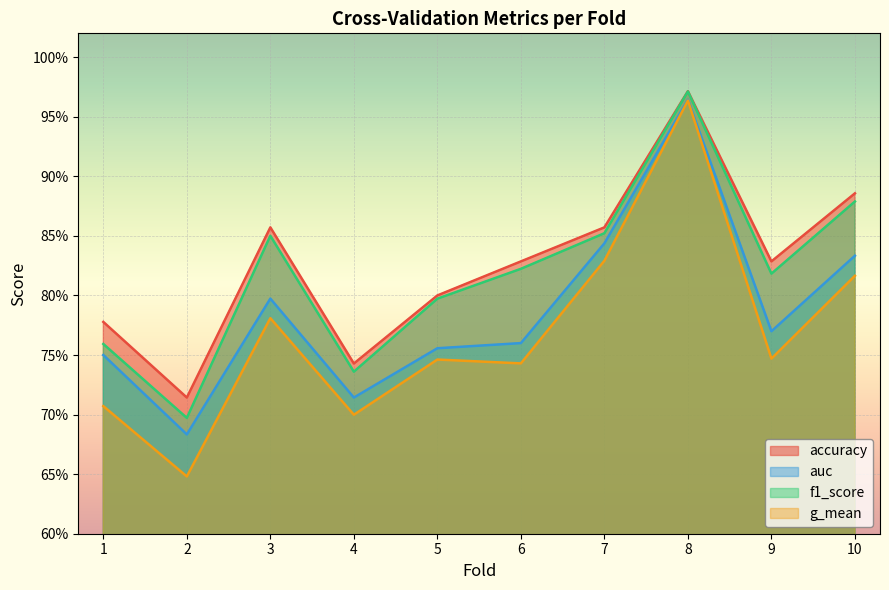

Reading right to left, extract all data points from this chart.

accuracy: 0.9	0.8	1.0	0.9	0.8	0.8	0.7	0.9	0.7	0.8
auc: 0.8	0.8	1.0	0.8	0.8	0.8	0.7	0.8	0.7	0.8
f1_score: 0.9	0.8	1.0	0.9	0.8	0.8	0.7	0.9	0.7	0.8
g_mean: 0.8	0.7	1.0	0.8	0.7	0.7	0.7	0.8	0.6	0.7